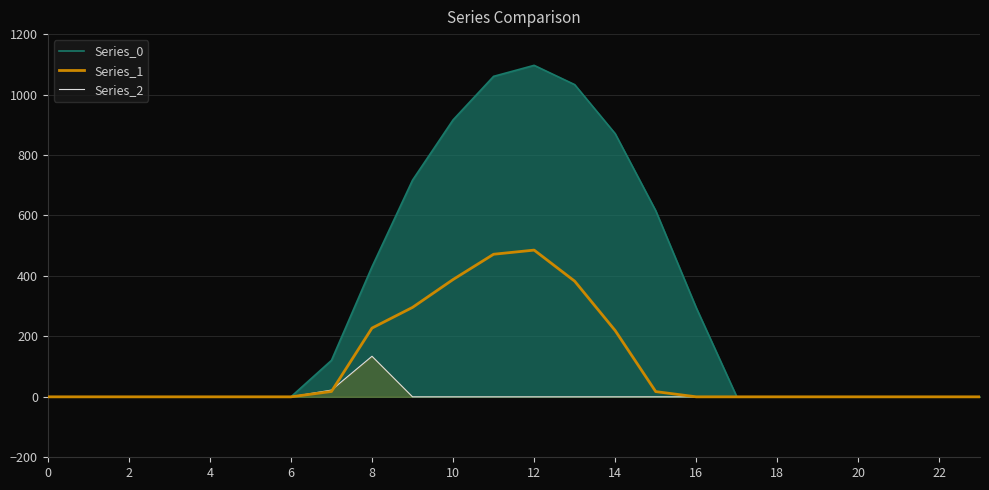

Does the chart display data point markers on the line(s)?

No